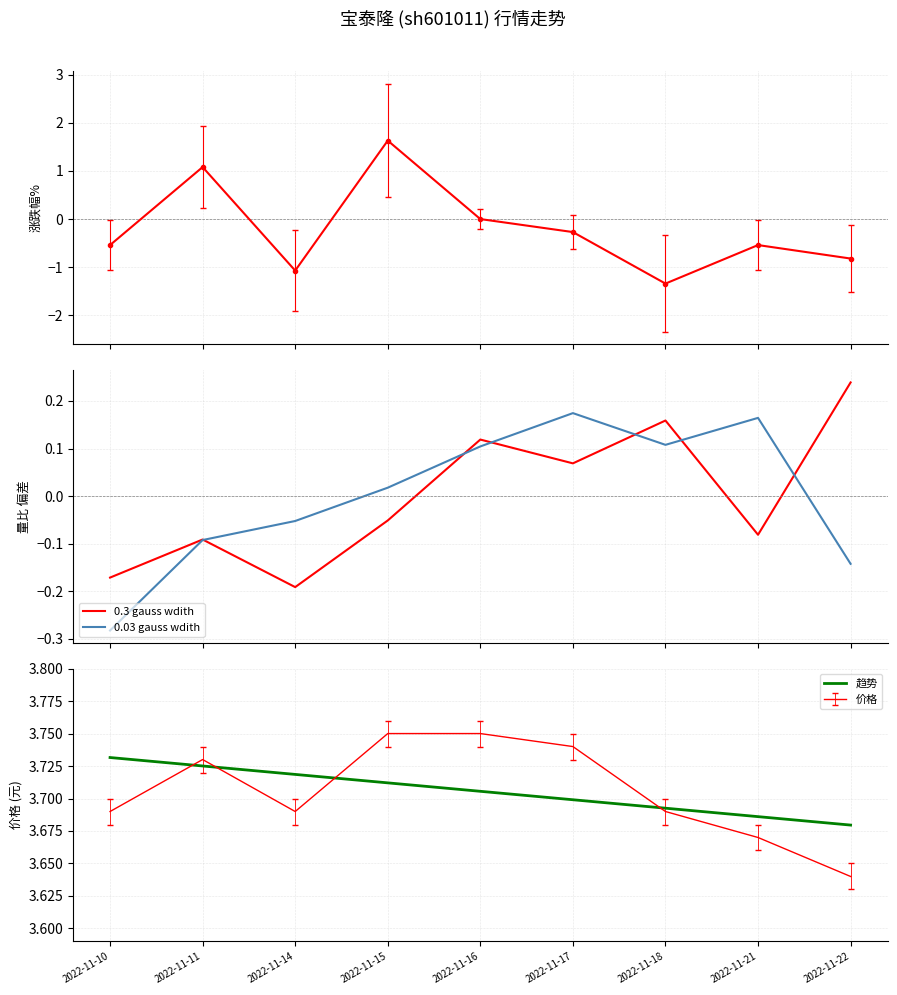

How many values in 0.03 gauss wdith are below zero?

4